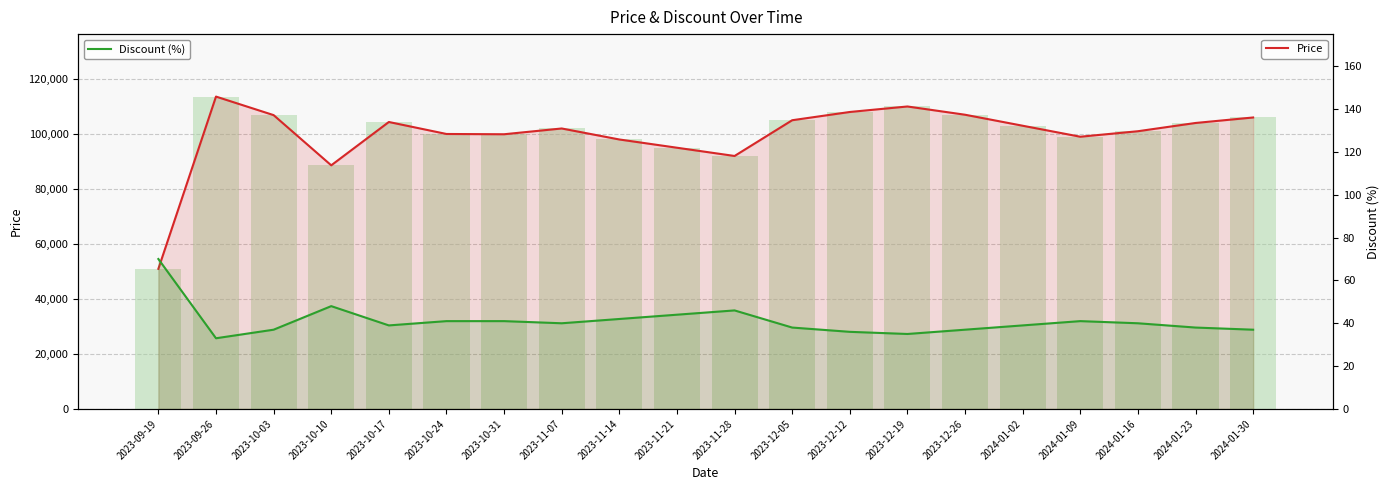

What position from the right is 2023-12-12?

8